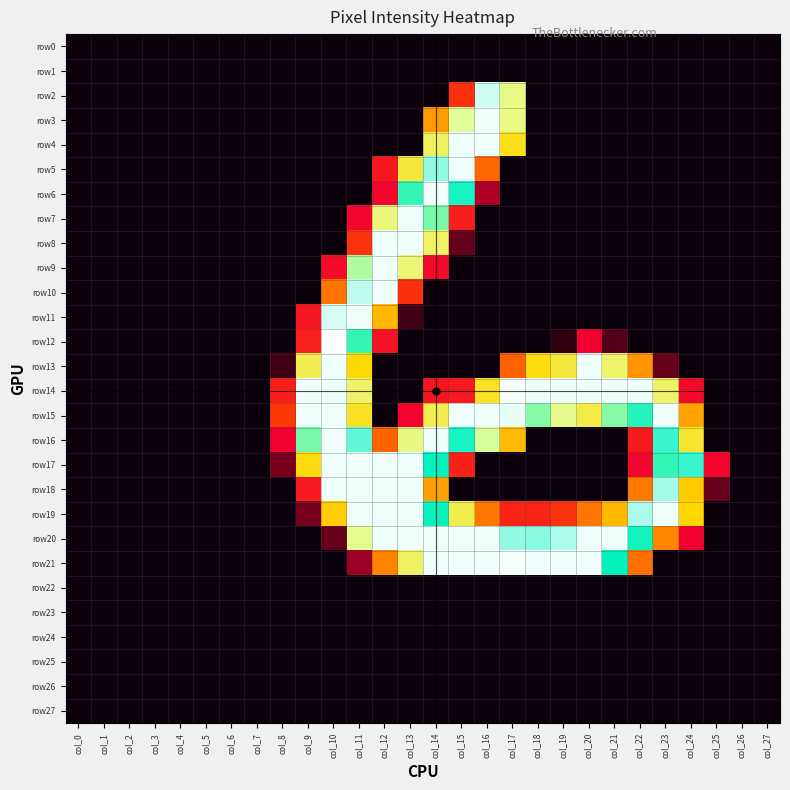

Between col_8 and col_21, which series saw the biggest shift?

row20